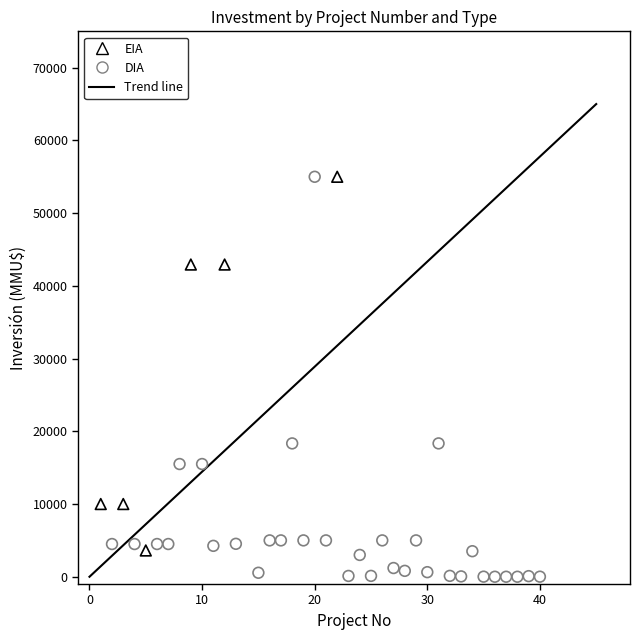

Which series has the widest spread of Y values?

DIA